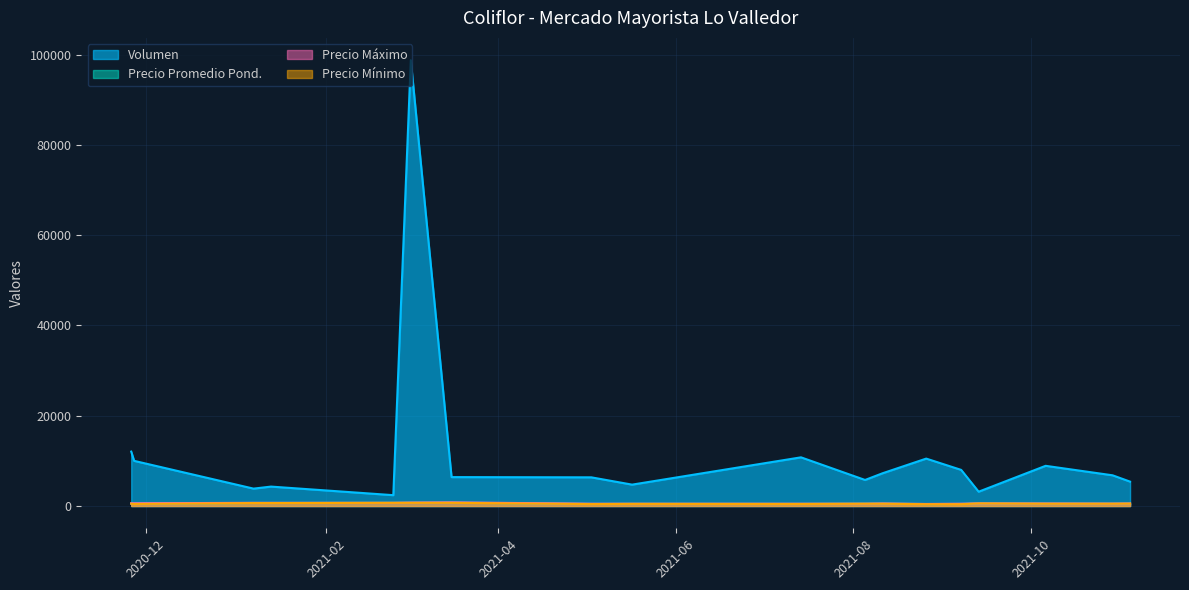

List the series in order of their peak value, highest first.

Volumen, Precio maximo, Precio promedio ponderado, Precio minimo